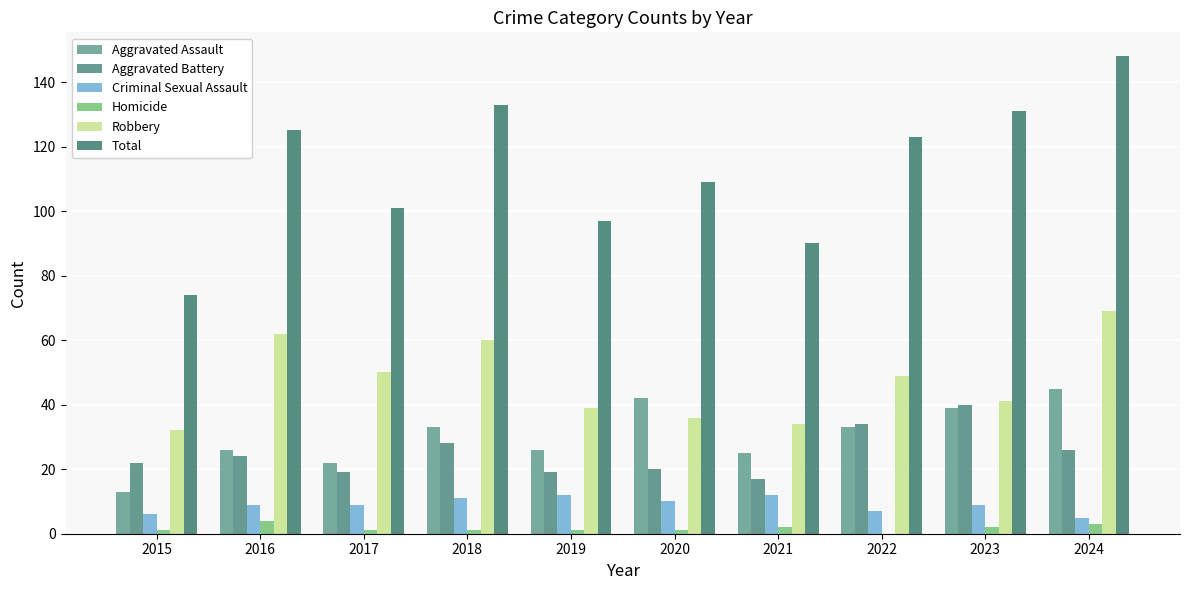

Rank the series by their maximum value, from lowest to highest.

Homicide, Criminal Sexual Assault, Aggravated Battery, Aggravated Assault, Robbery, Total